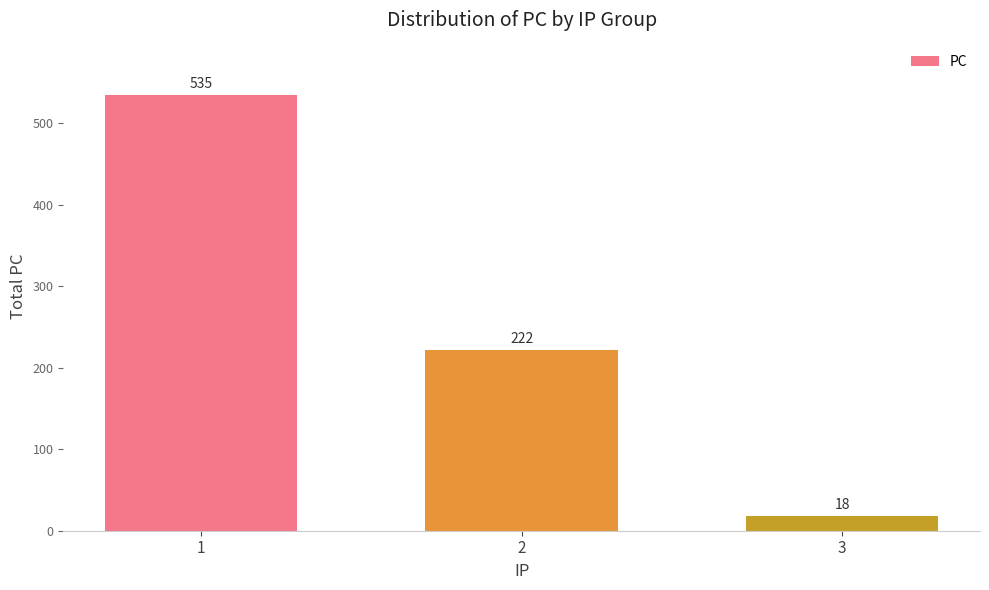

What is the change in value from 1 to 2?

-313